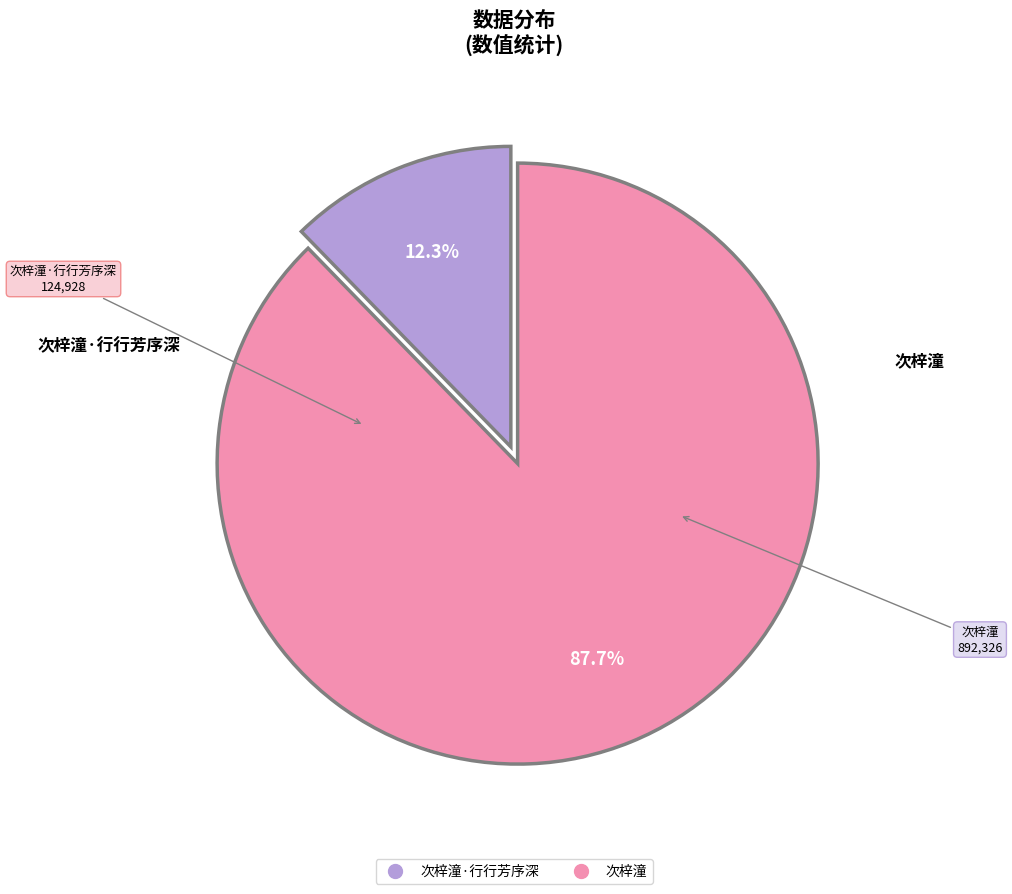

How many segments does this pie chart have?

2